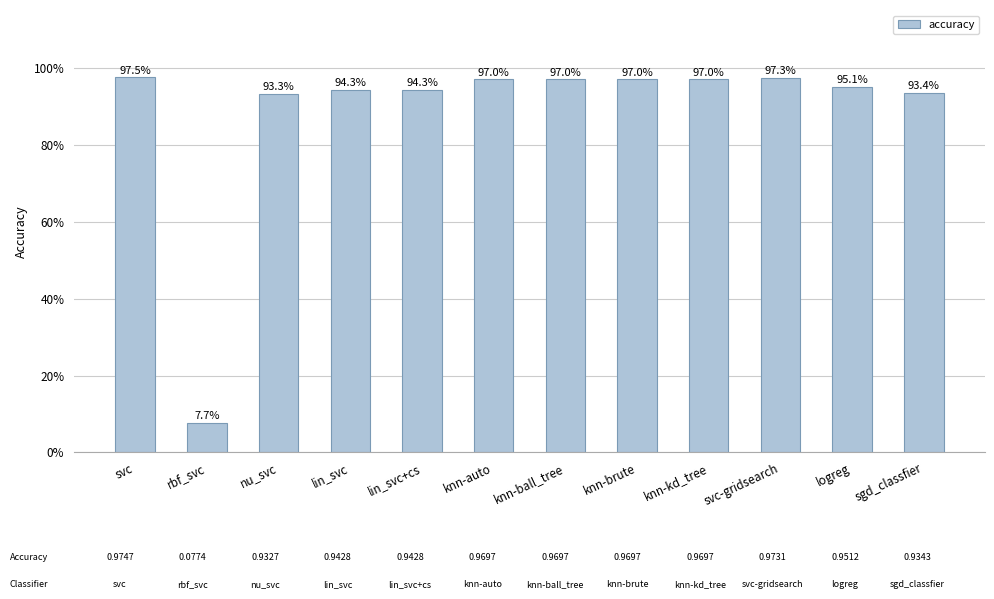

Which has a higher value, nu_svc or knn-auto?

knn-auto